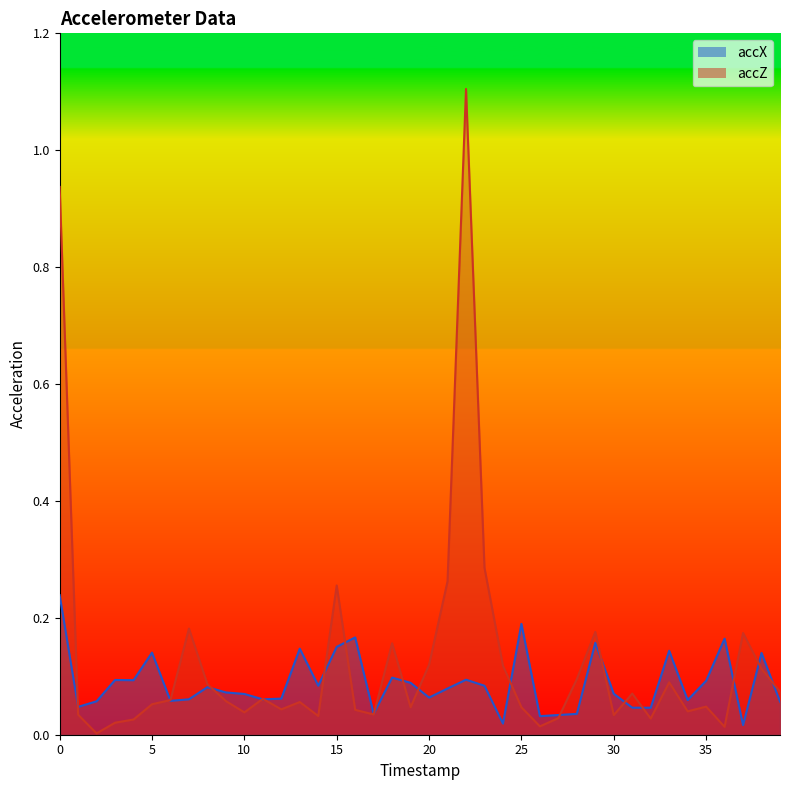

How many interior local peaks does the accX series have?

12